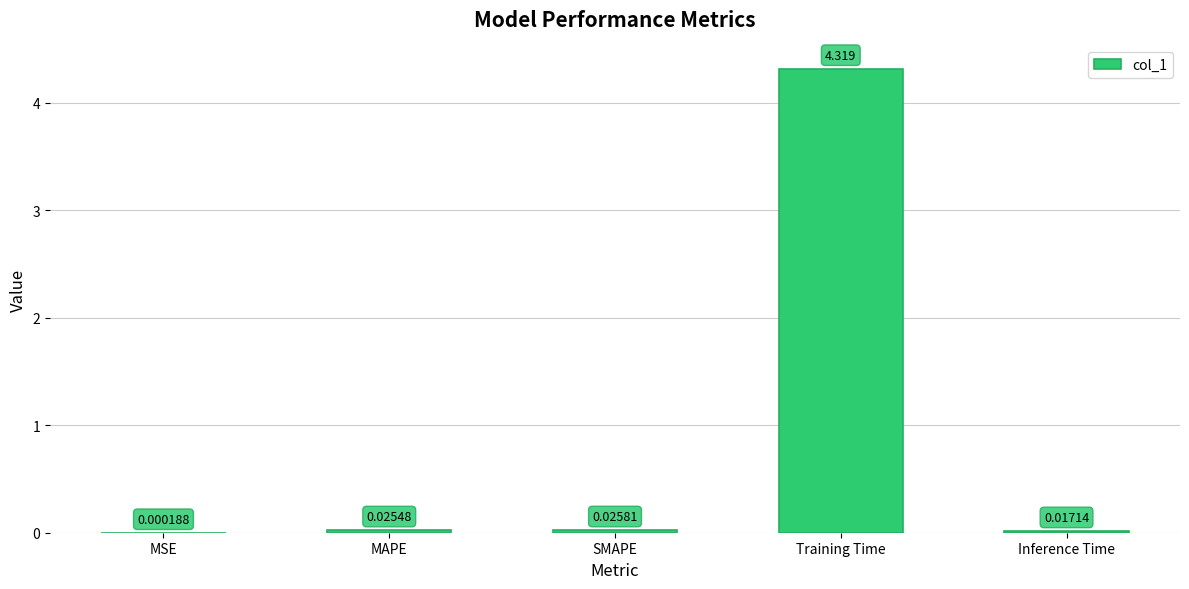

At which label is the value closest to 2?

SMAPE